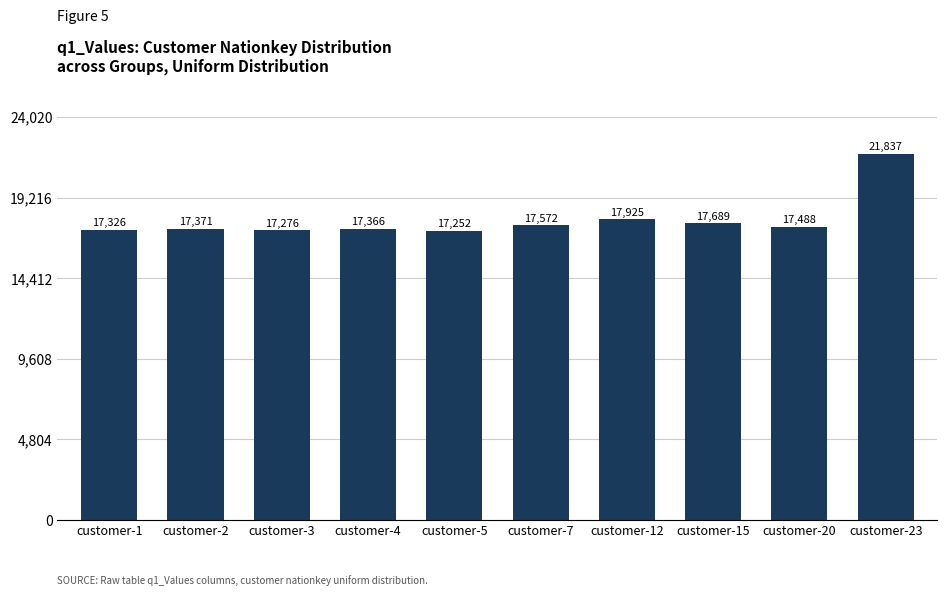

Rank the categories by value from highest to lowest.

customer-23, customer-12, customer-15, customer-7, customer-20, customer-2, customer-4, customer-1, customer-3, customer-5